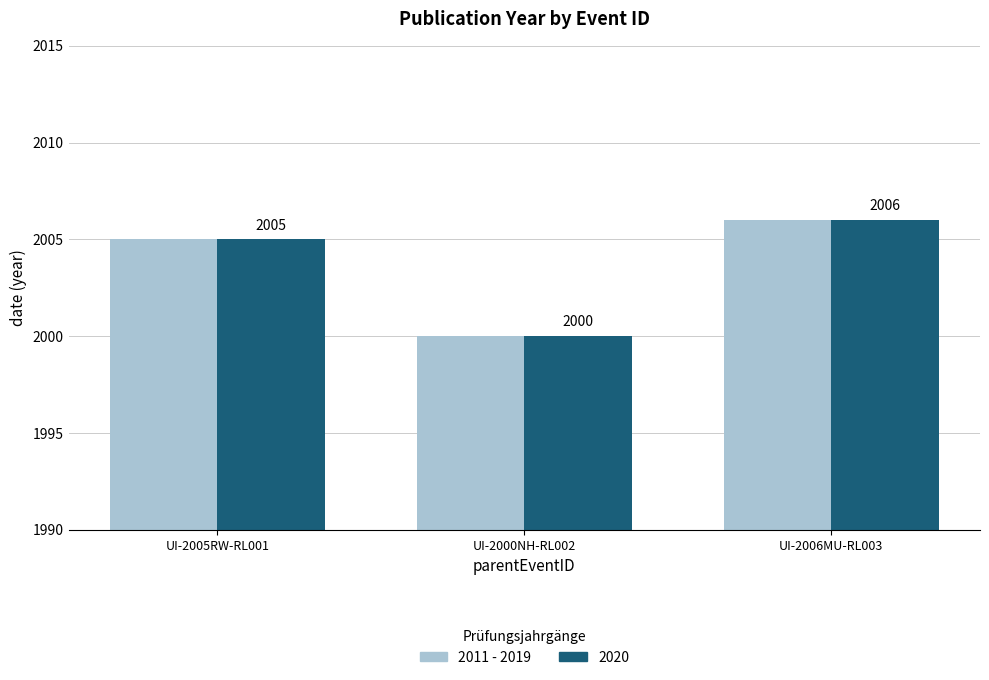

Reading left to right, extract all data points from this chart.

2011 - 2019: UI-2005RW-RL001=2005	UI-2000NH-RL002=2000	UI-2006MU-RL003=2006
2020: UI-2005RW-RL001=2005	UI-2000NH-RL002=2000	UI-2006MU-RL003=2006